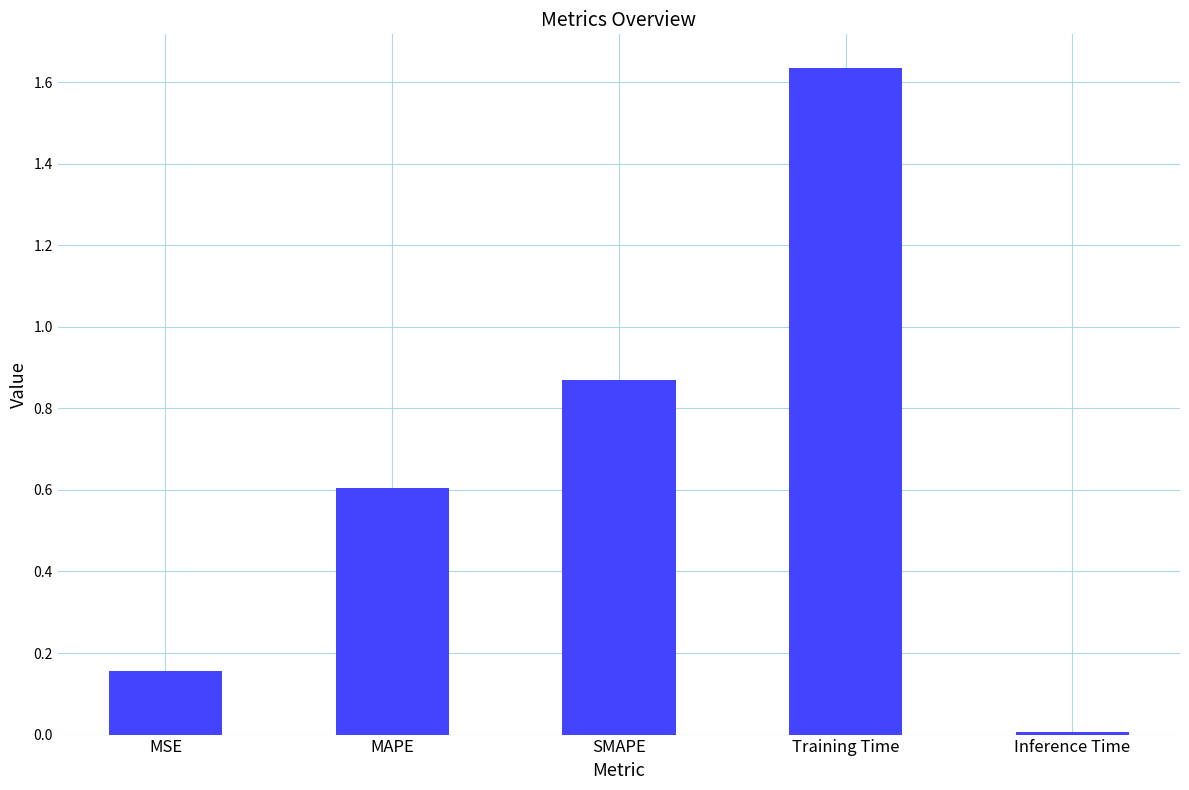

Which has a higher value, MAPE or Inference Time?

MAPE